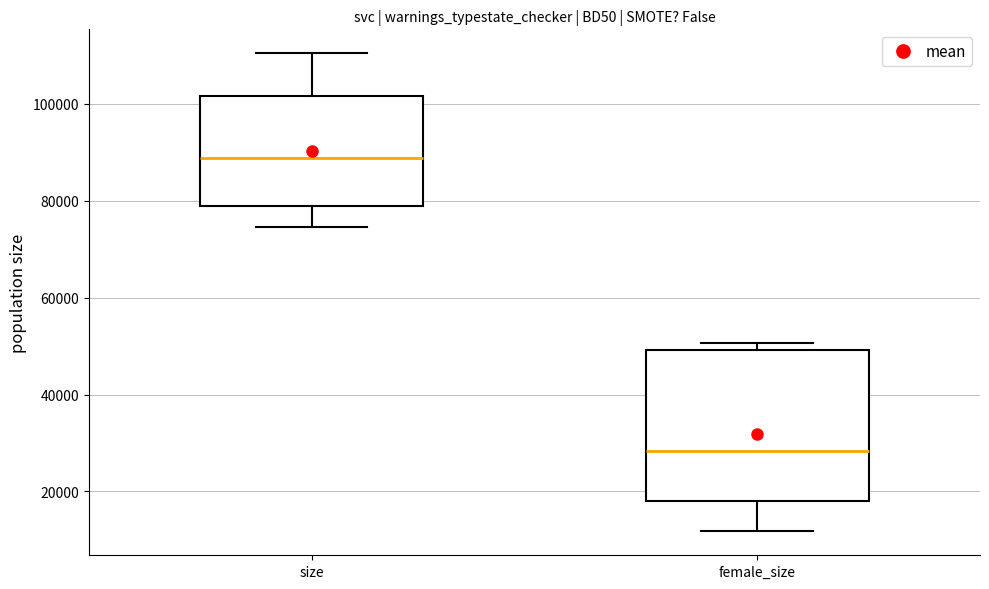

Where is the upper edge of the box for female_size on the y-axis? The values are not printed on the chart, so give them approximately, as read against the axis.

50000